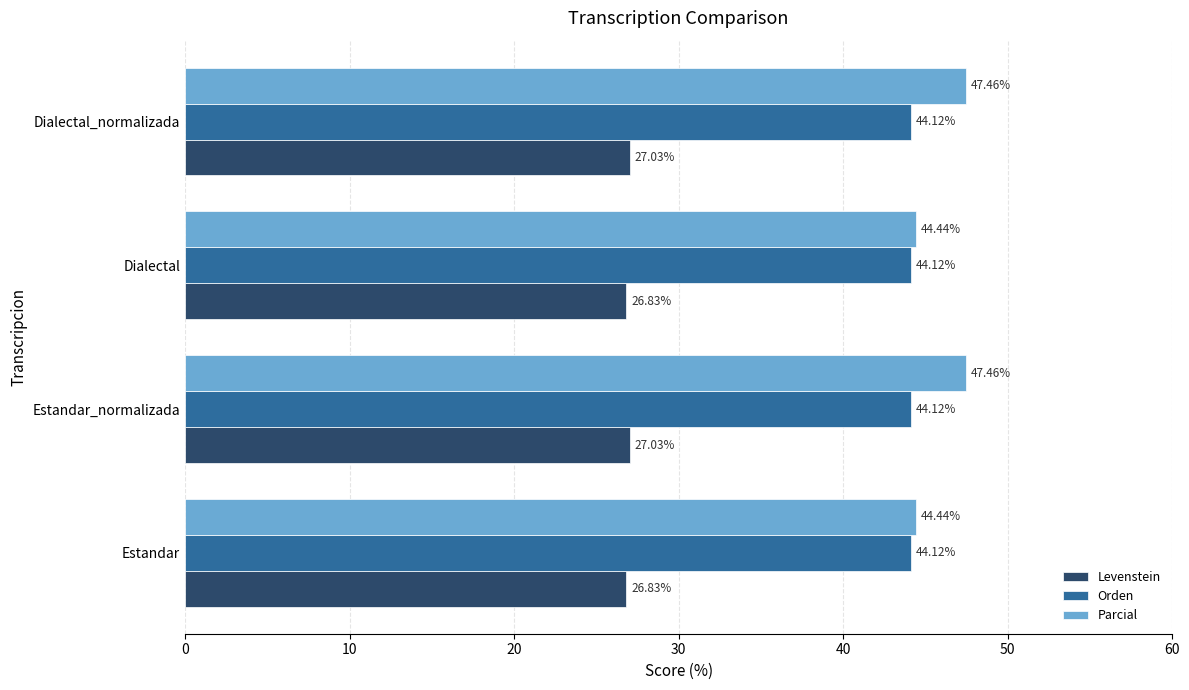

Is the value of Orden at Dialectal_normalizada greater than the value of Levenstein at Estandar?

Yes